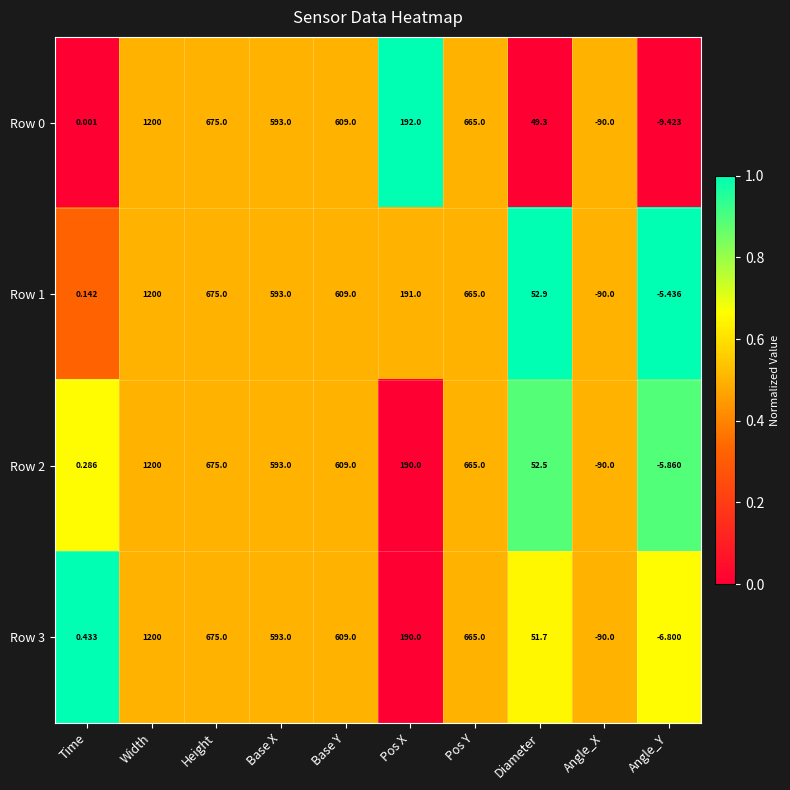

Rank the categories by Row 2 value from highest to lowest.

Width, Height, Pos Y, Base Y, Base X, Pos X, Diameter, Time, Angle_Y, Angle_X